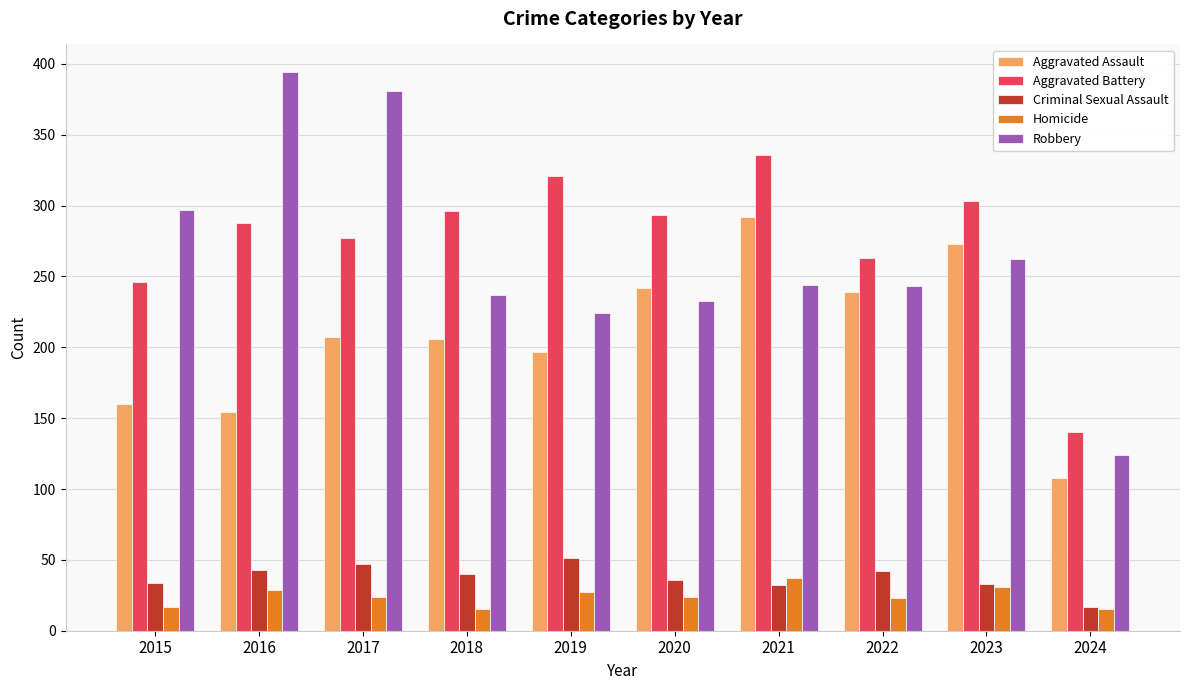

Are the bars grouped side by side (vs. stacked)?

Yes